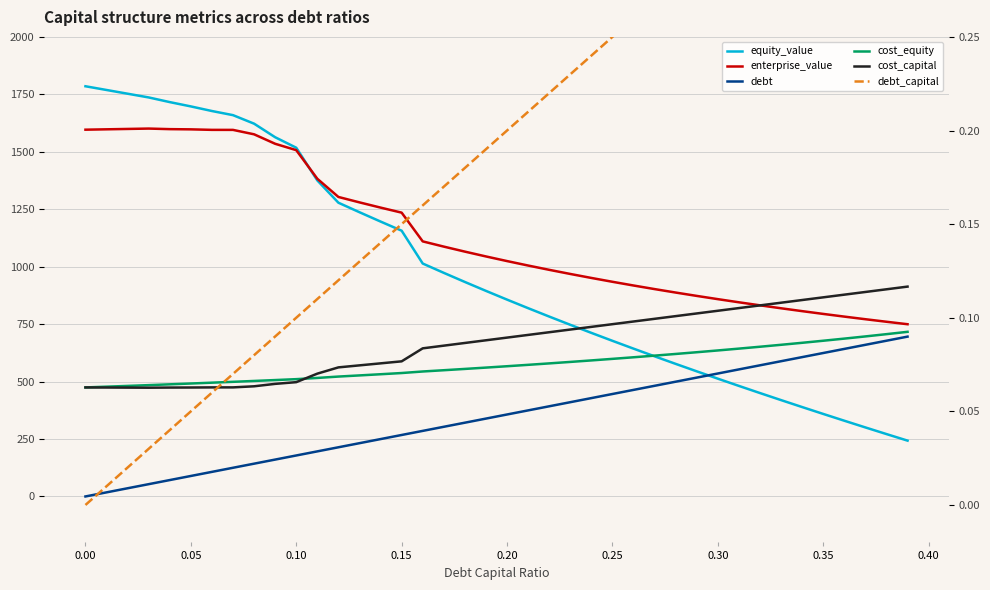

What is the difference between the maximum and minimum values in the cost_capital series?

0.1